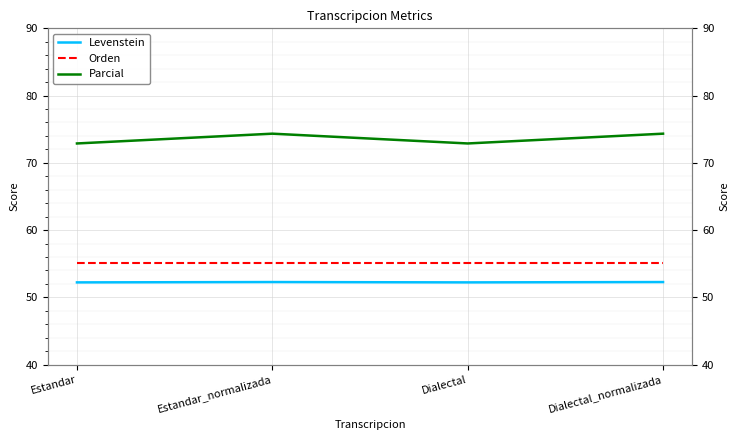

At Estandar_normalizada, list the series in order from smallest to largest.

Levenstein, Orden, Parcial